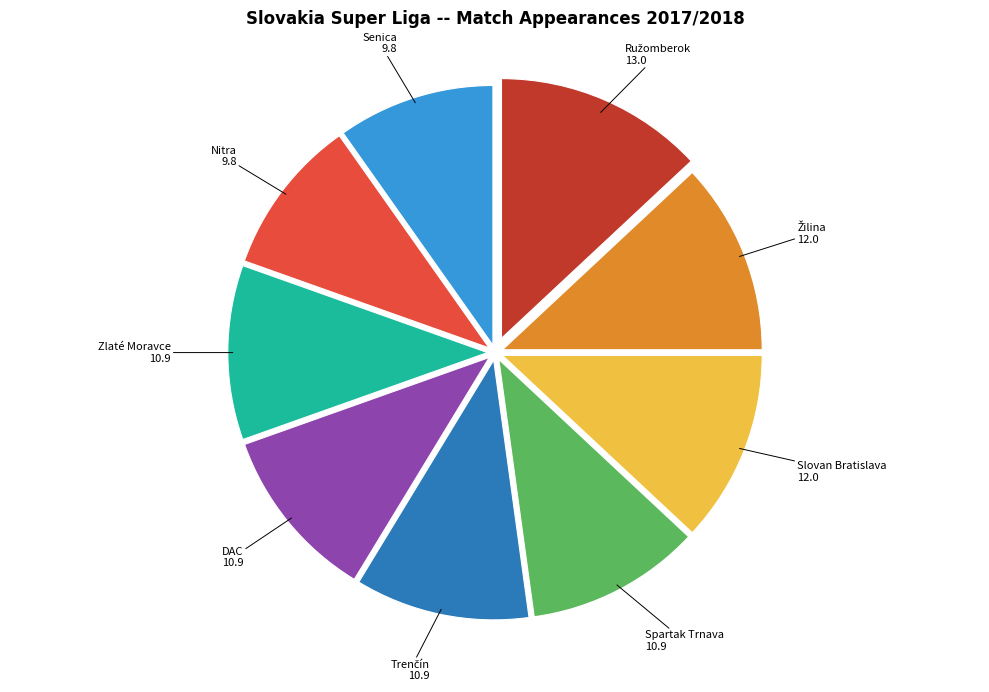

True or false: Spartak Trnava accounts for 11% of the total.

True